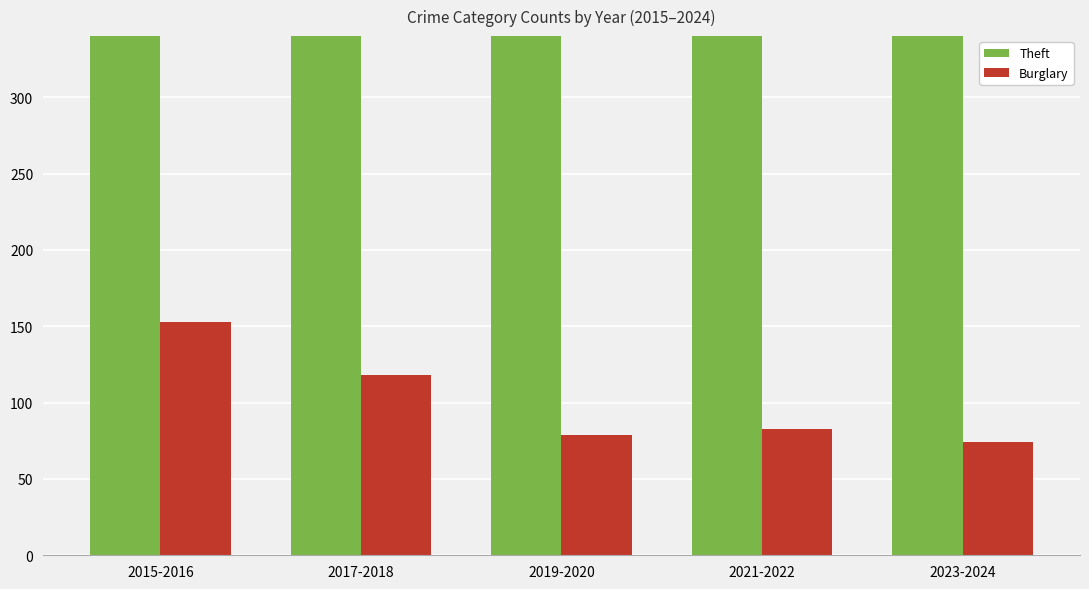

Is it true that Theft equals 802 at 2019-2020?

False